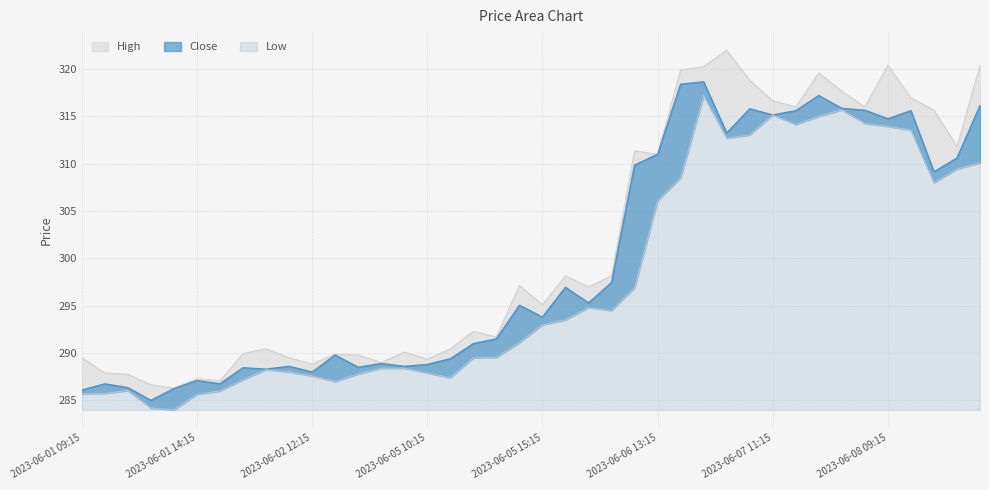

At which category does the chart reach its peak across all series?

2023-06-07 09:15